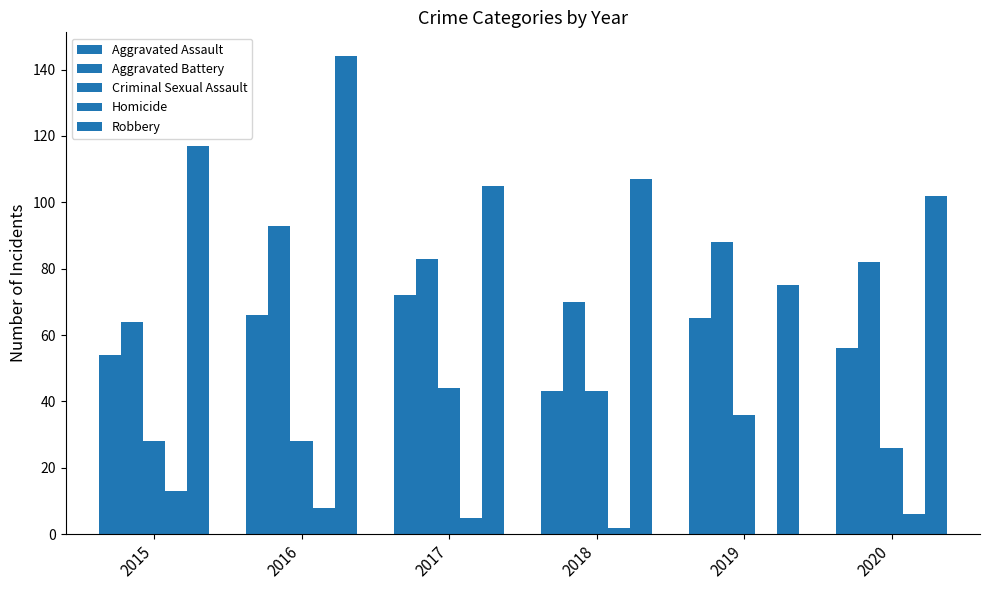

How many series are shown in this chart?

5